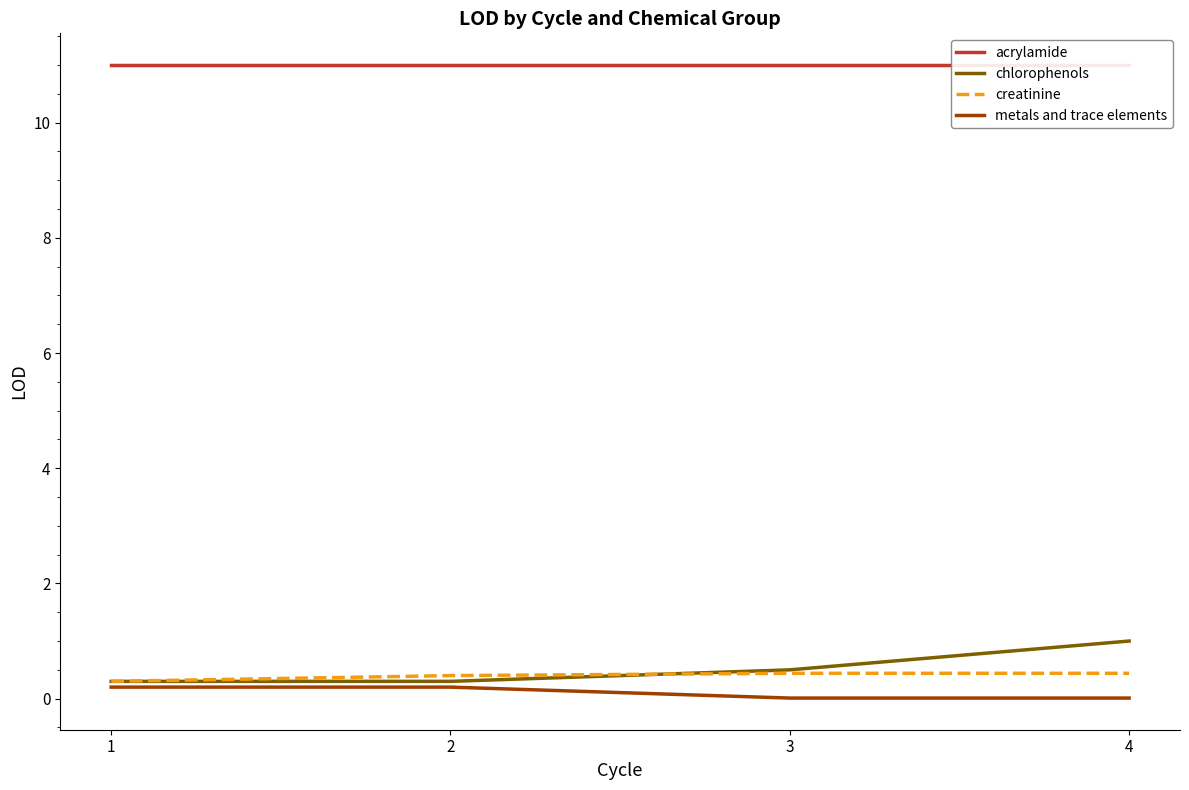

Reading left to right, extract all data points from this chart.

acrylamide: 1=11.0	2=11.0	3=11.0	4=11.0
chlorophenols: 1=0.3	2=0.3	3=0.5	4=1.0
creatinine: 1=0.3	2=0.4	3=0.4	4=0.4
metals and trace elements: 1=0.2	2=0.2	3=0.0	4=0.0